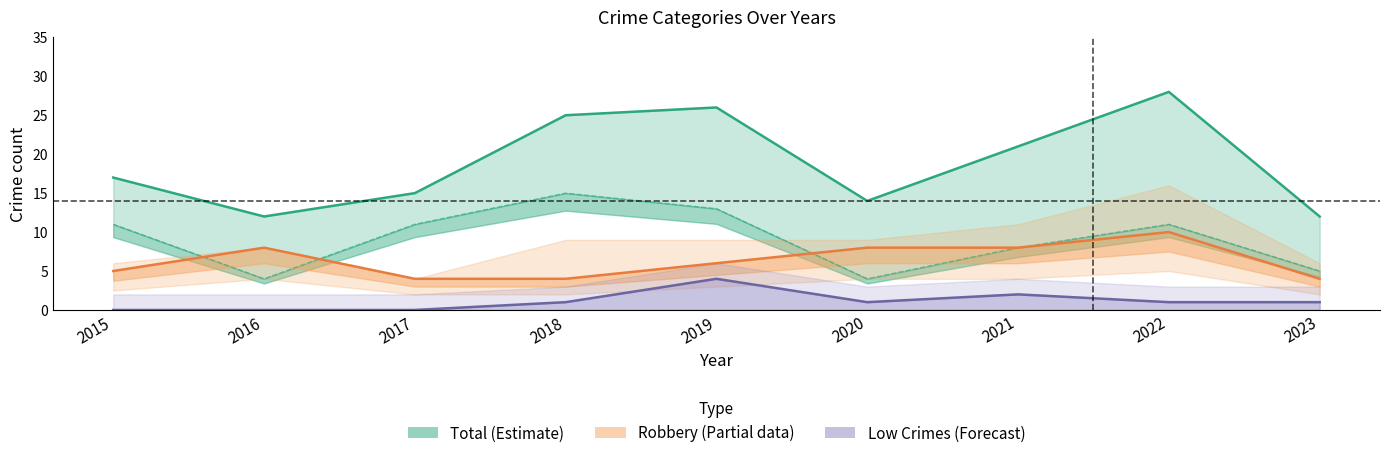

Where does the Low Crimes (Forecast) series first go above 1?

2019